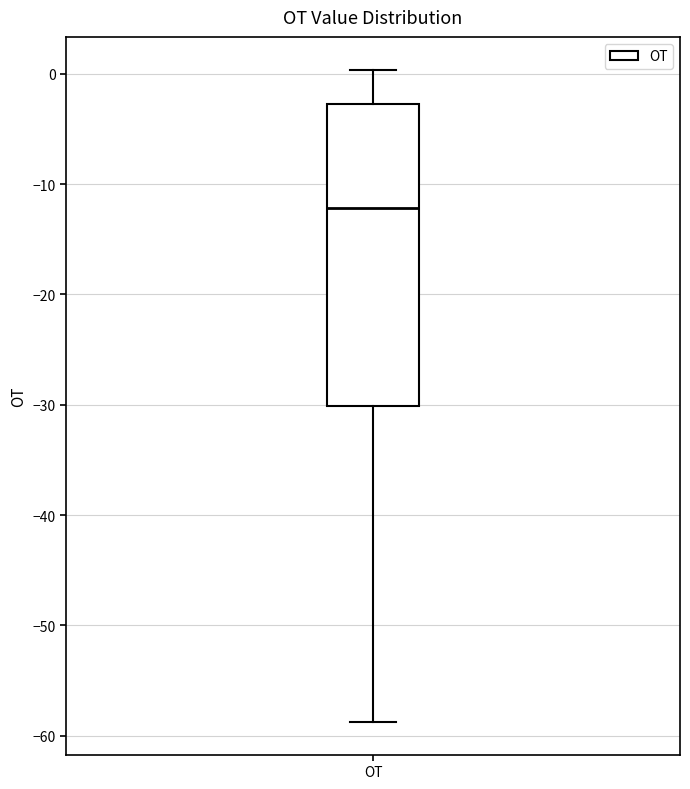

Where is the upper edge of the box for OT on the y-axis? The values are not printed on the chart, so give them approximately, as read against the axis.

-3